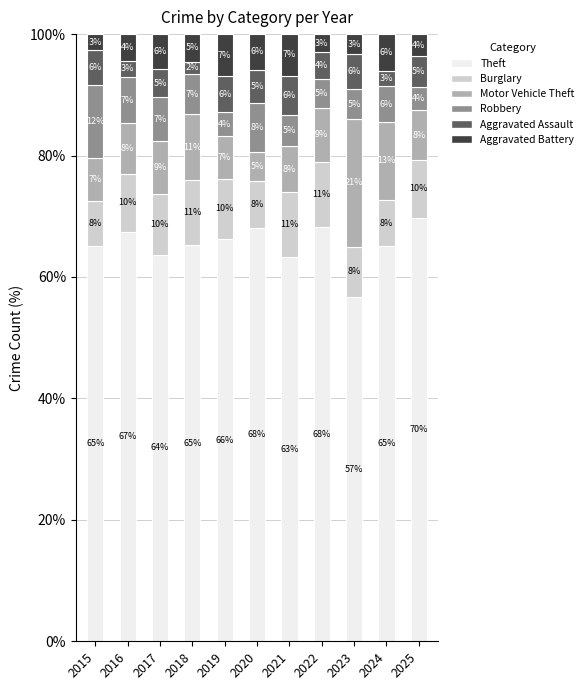

What is the total value across all series at 2023?

100.0